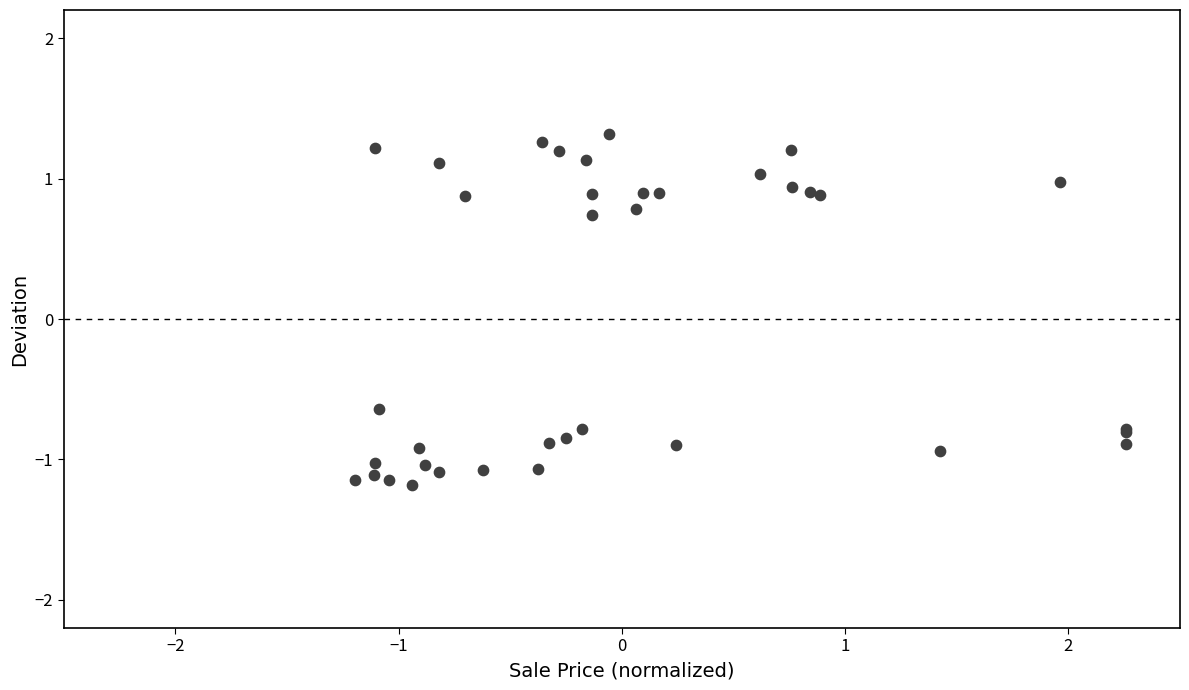

What Y value in the scatter plot is closest to 0?

-0.6